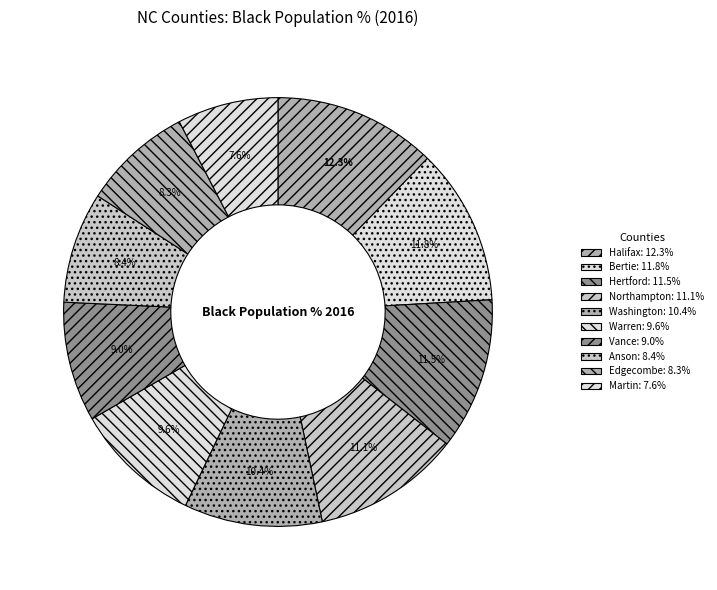

Does any single category account for the majority?

No